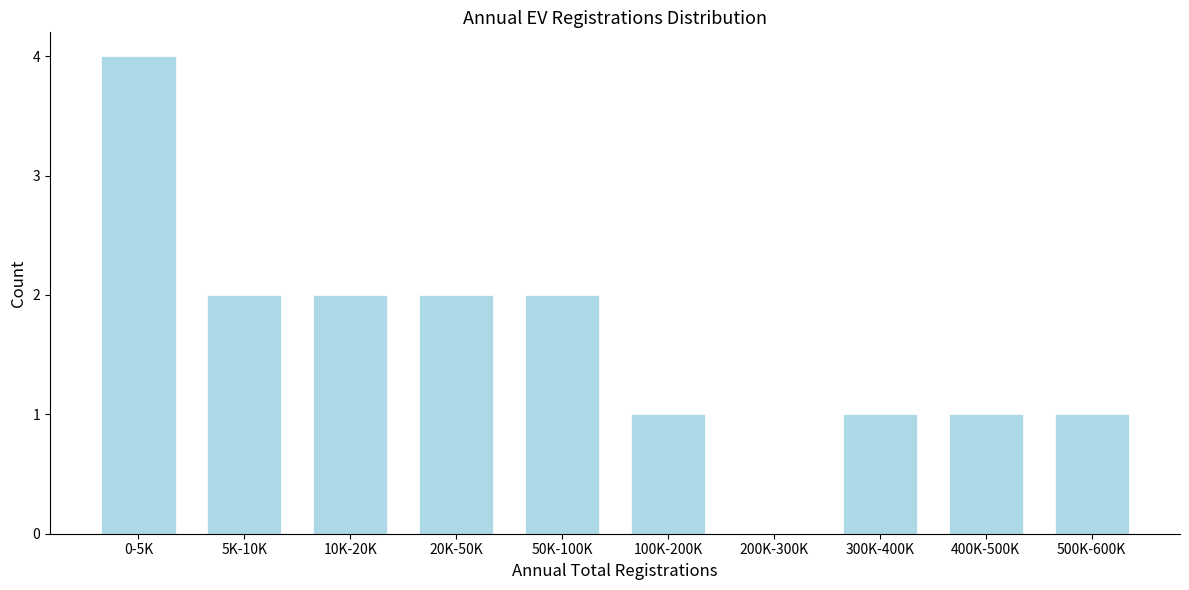

Reading left to right, extract all data points from this chart.

0-5K=4	5K-10K=2	10K-20K=2	20K-50K=2	50K-100K=2	100K-200K=1	200K-300K=0	300K-400K=1	400K-500K=1	500K-600K=1